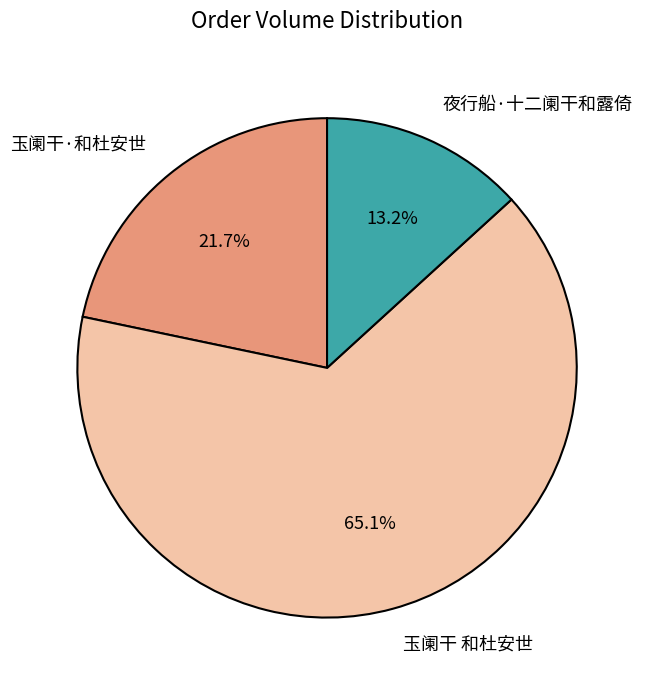

Does any single category account for the majority?

Yes